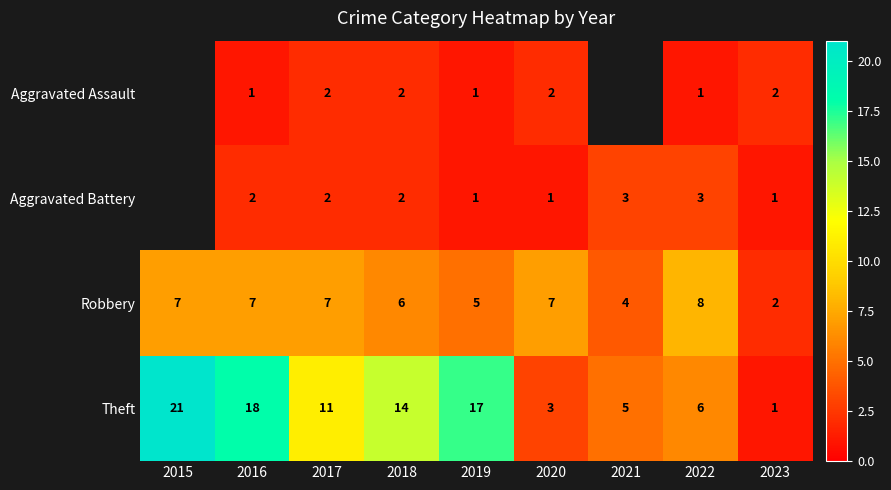

How many Robbery values are between 5 and 7?

6